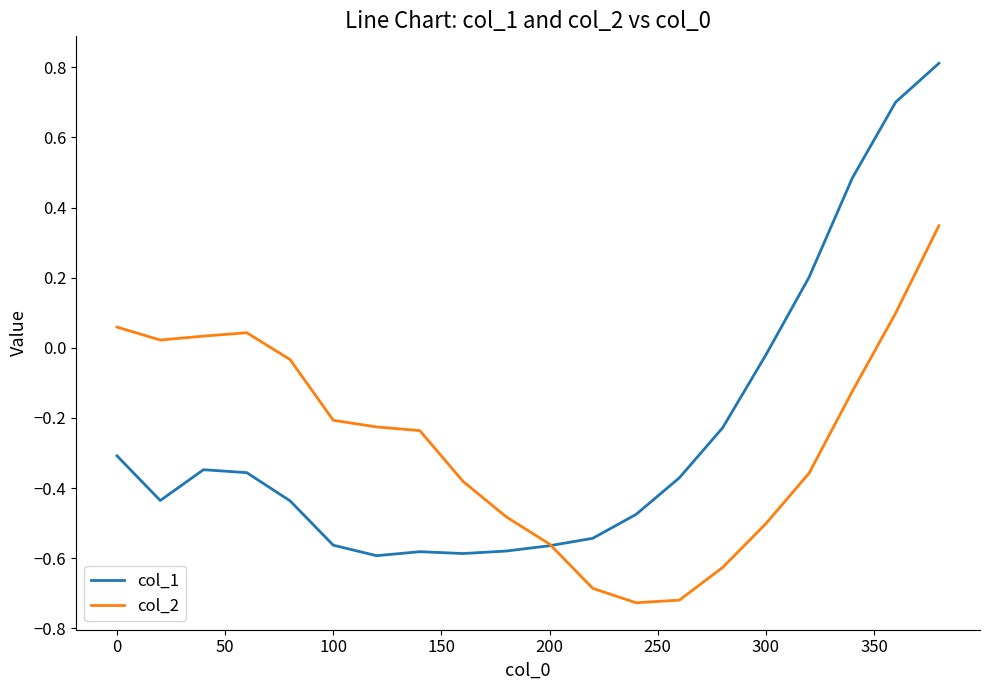

Which series has the largest range (max minus min)?

col_1